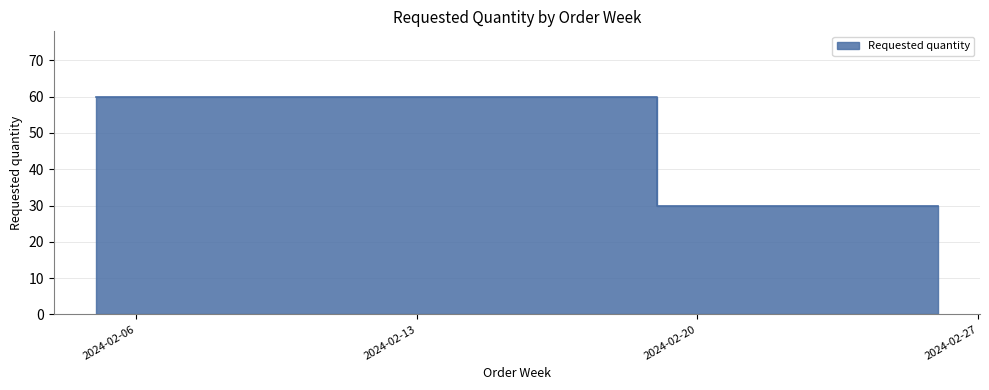

The chart shows a value of 60 at 2024-02-05. True or false?

True